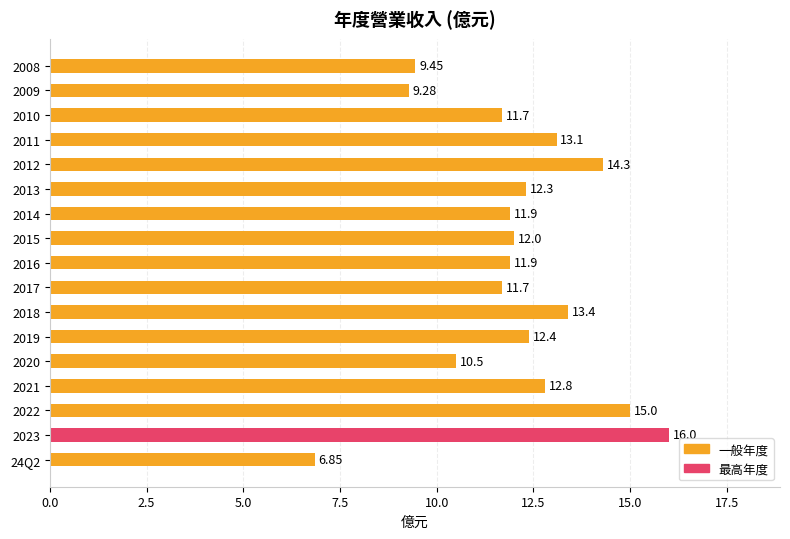

What is the ratio of the value at 24Q2 to the value at 2016?

0.6